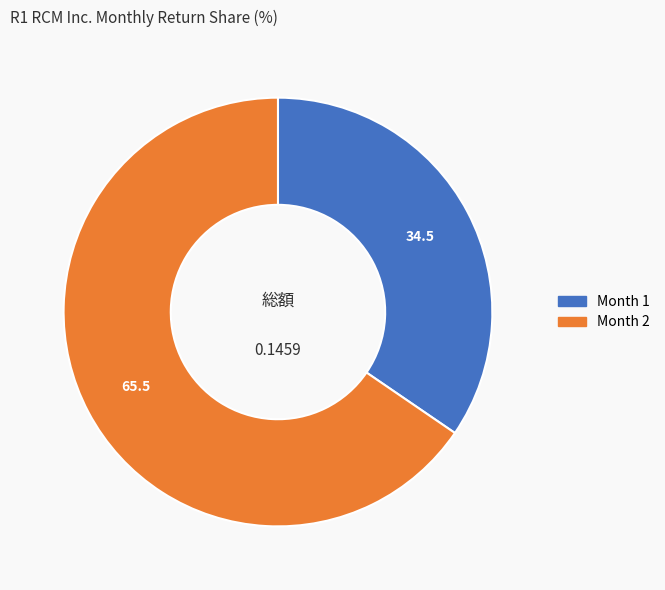

Is there a majority slice in this chart?

Yes